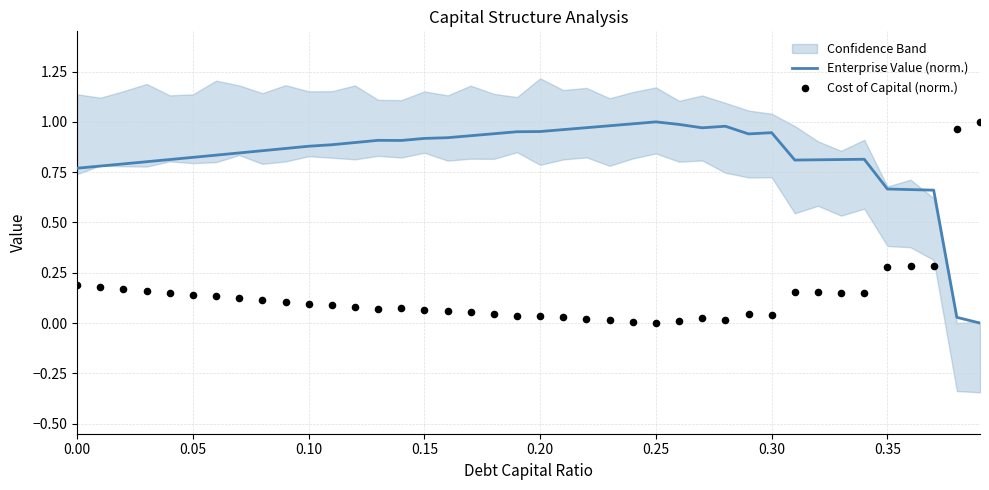

Which series has the largest total across all categories?

Enterprise Value (norm.)